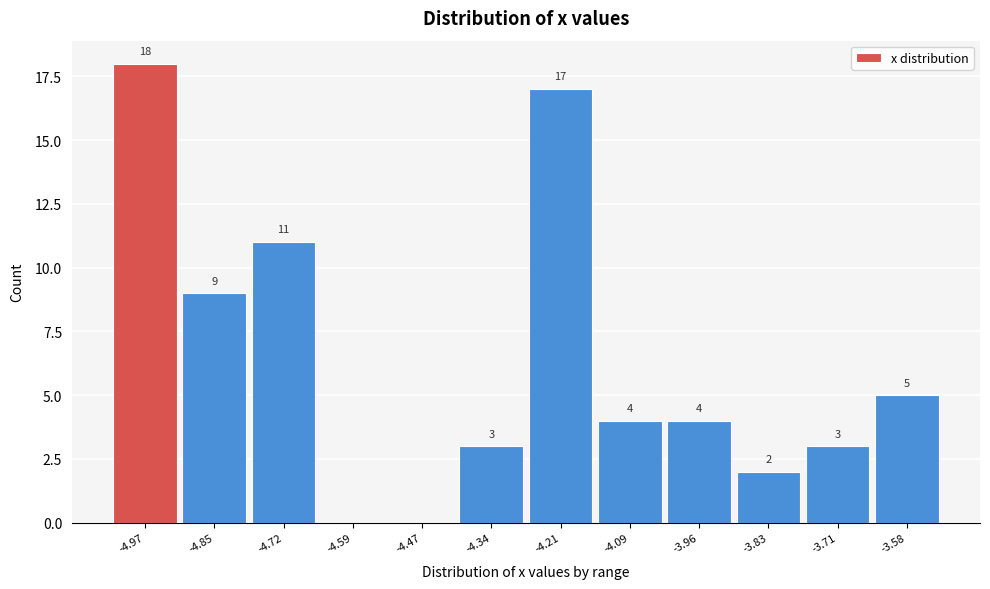

Reading left to right, list all the values displayed in this chart.

-4.97=18	-4.85=9	-4.72=11	-4.59=0	-4.47=0	-4.34=3	-4.21=17	-4.09=4	-3.96=4	-3.83=2	-3.71=3	-3.58=5